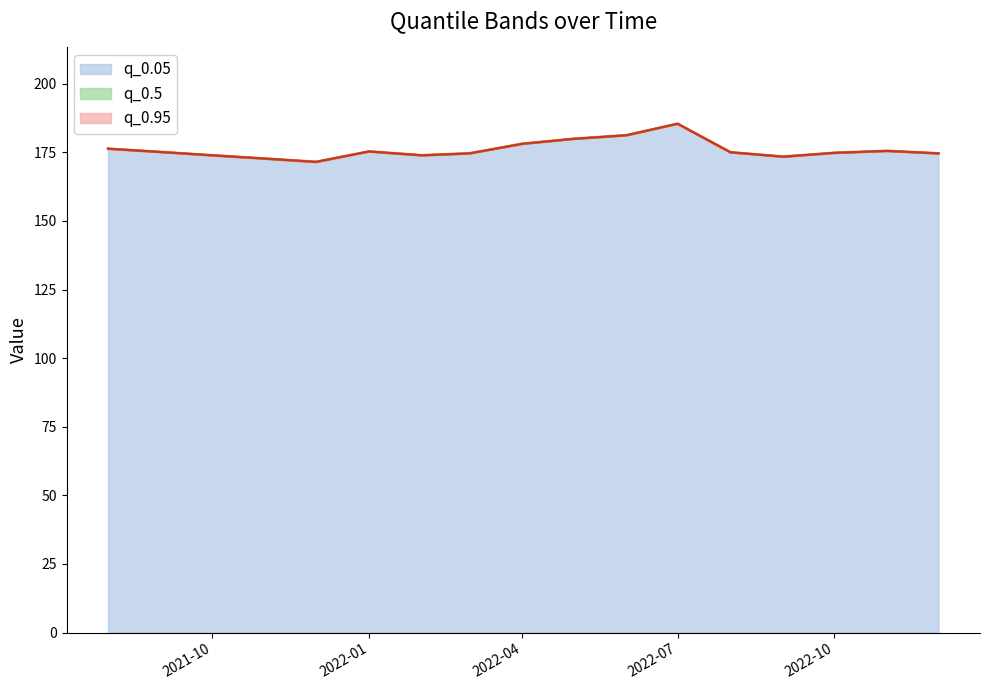

At 2022-11-01, list the series in order from smallest to largest.

q_0.05, q_0.95, q_0.5